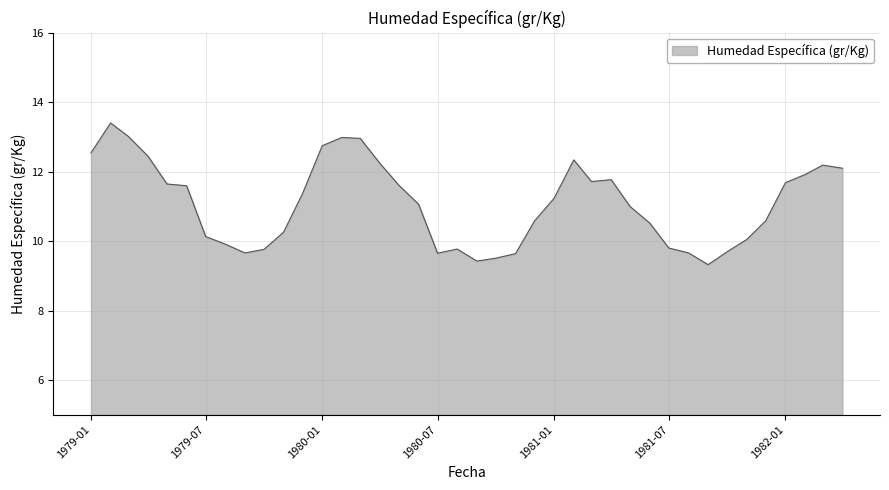

What is the difference between the maximum and minimum values?

4.1